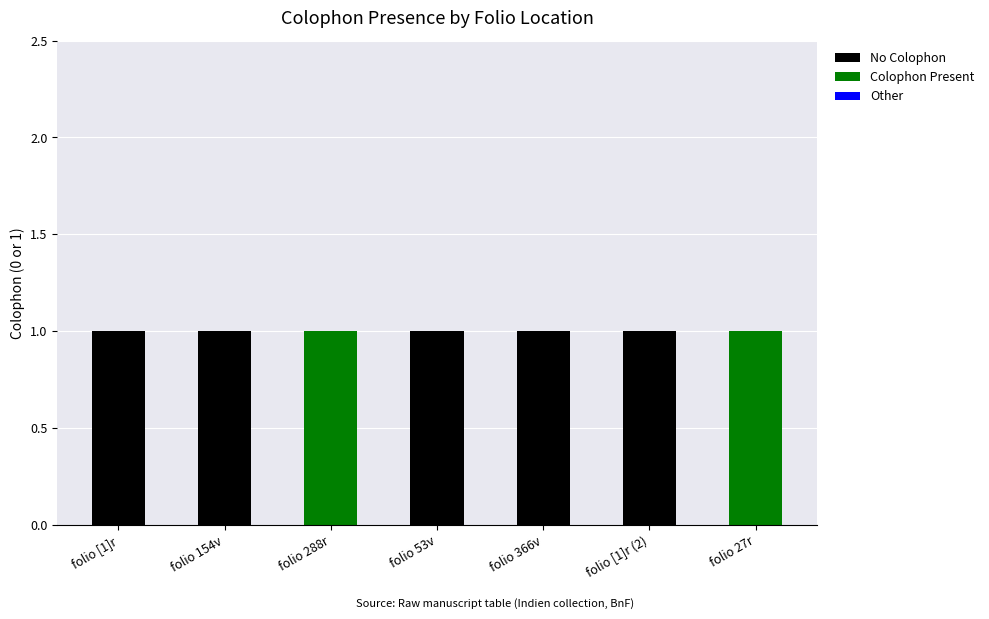

The No Colophon series shows 0 at folio 366v. True or false?

False